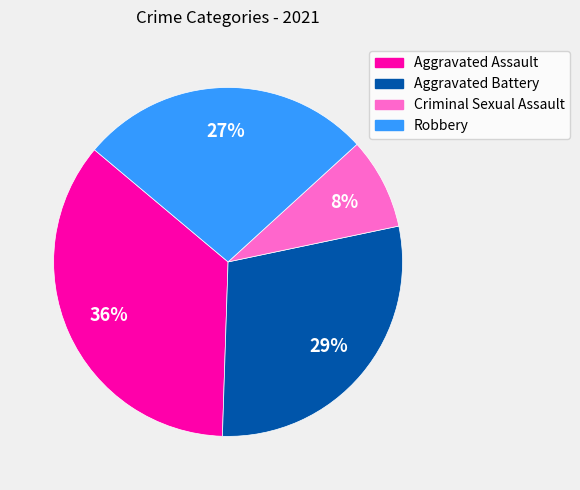

To the nearest percent, what portion does Criminal Sexual Assault represent?

8%